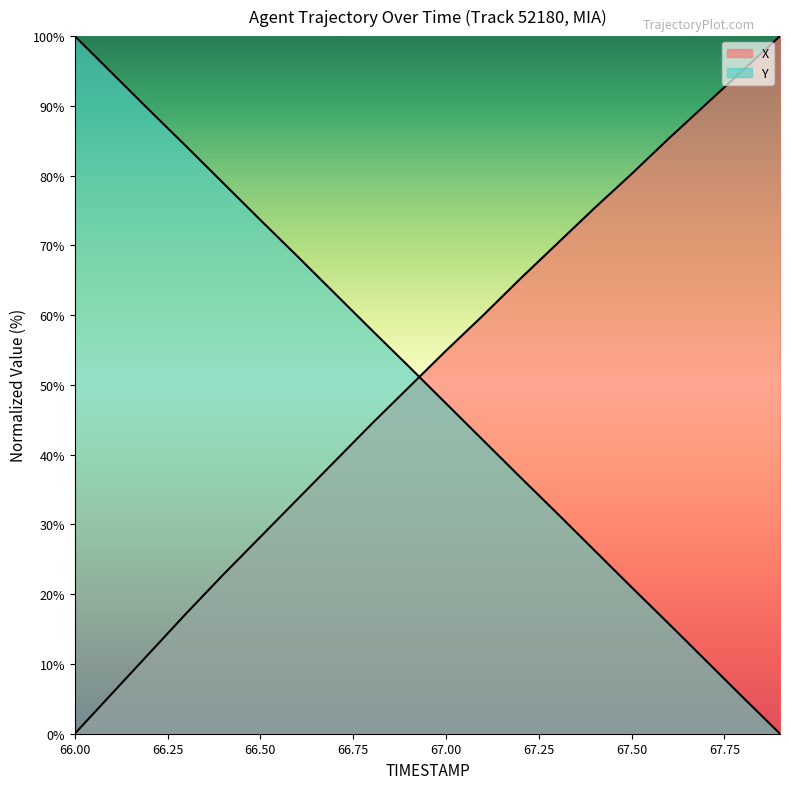

Between which two adjacent categories do Y and X first intersect?

66.9 and 67.0